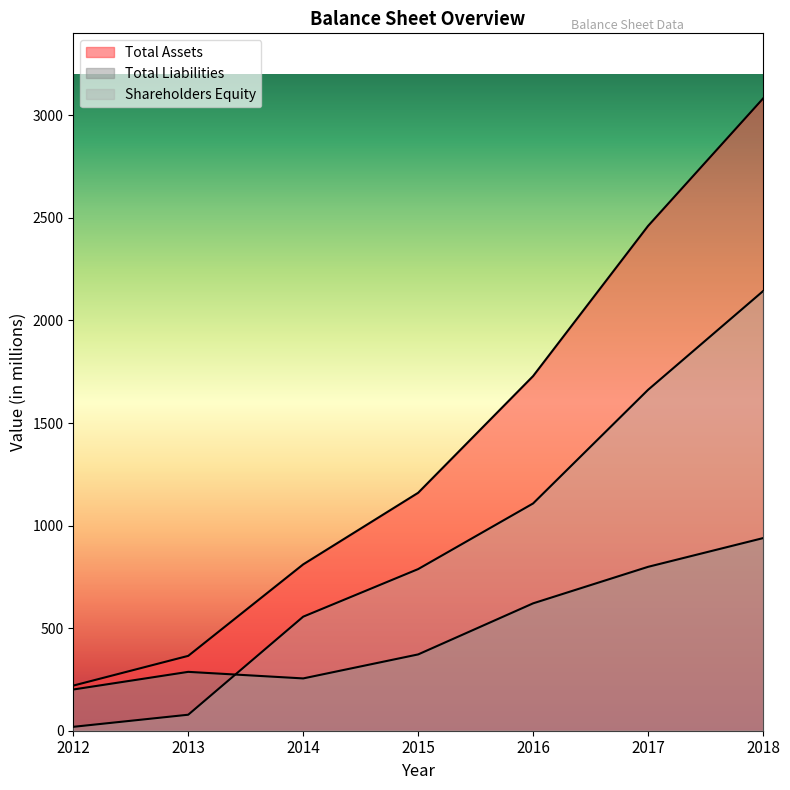

Is the value of Total Assets at 2015 greater than the value of Total Liabilities at 2016?

Yes